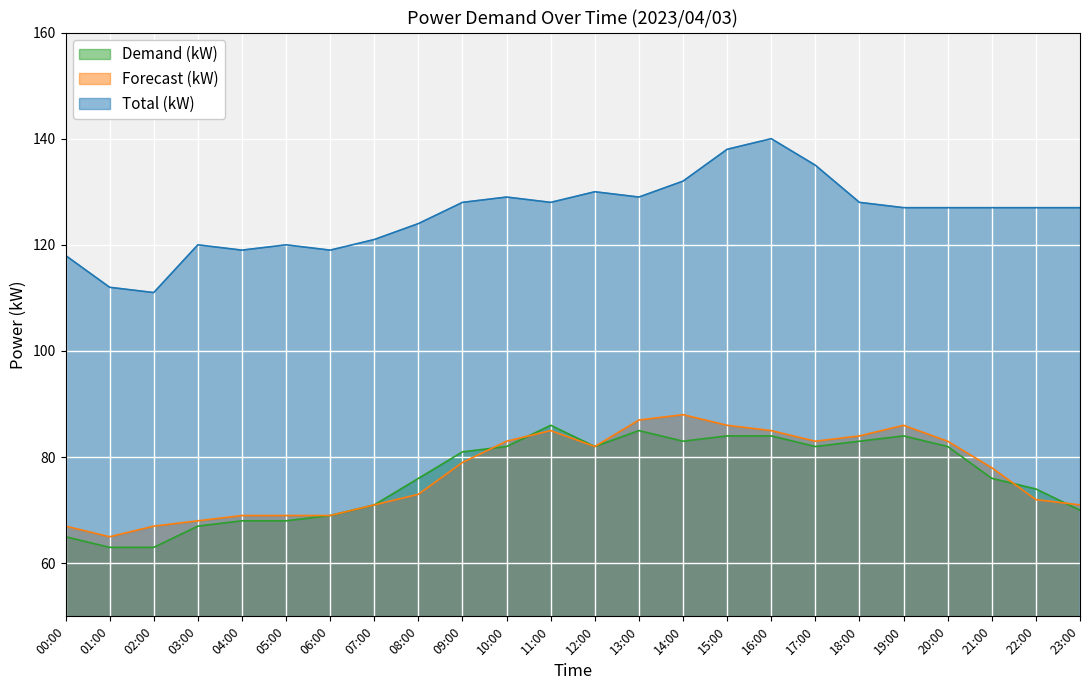

True or false: Demand (kW) and Total (kW) cross at least once.

False